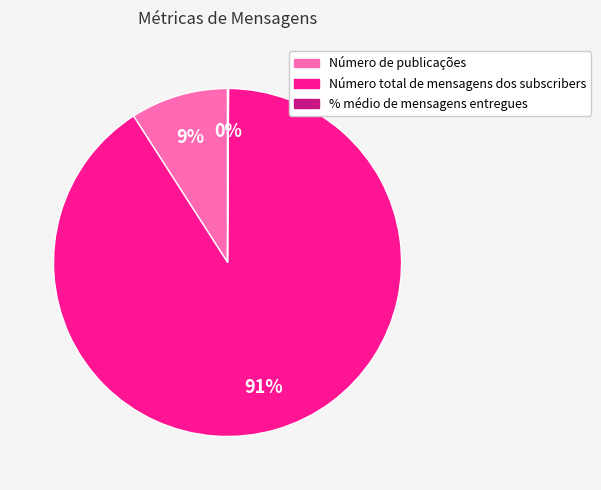

Which category has the biggest portion of the pie?

Número total de mensagens dos subscribers